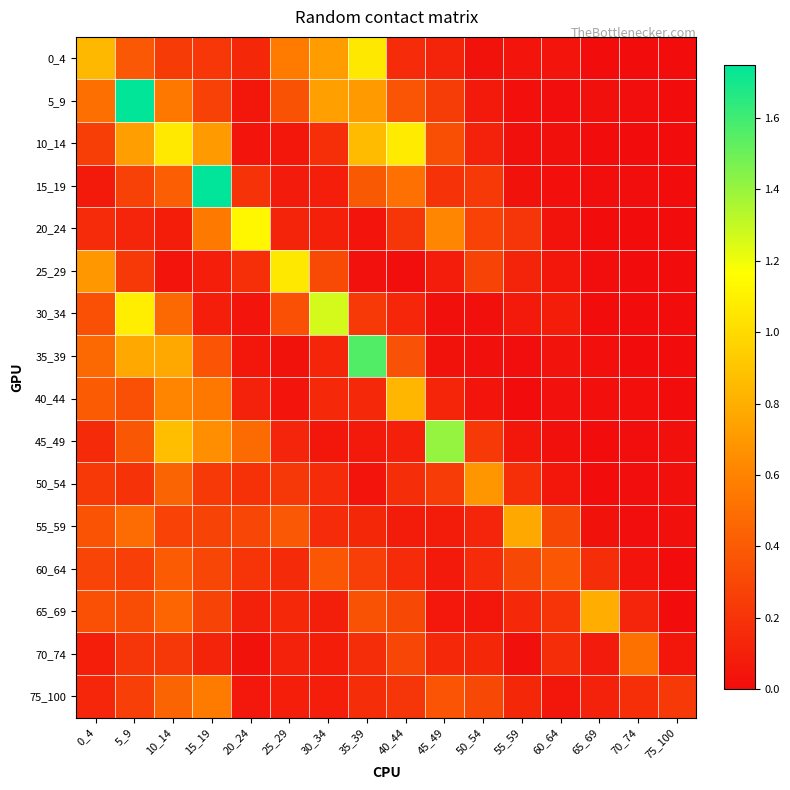

Which series has the largest total across all categories?

5_9